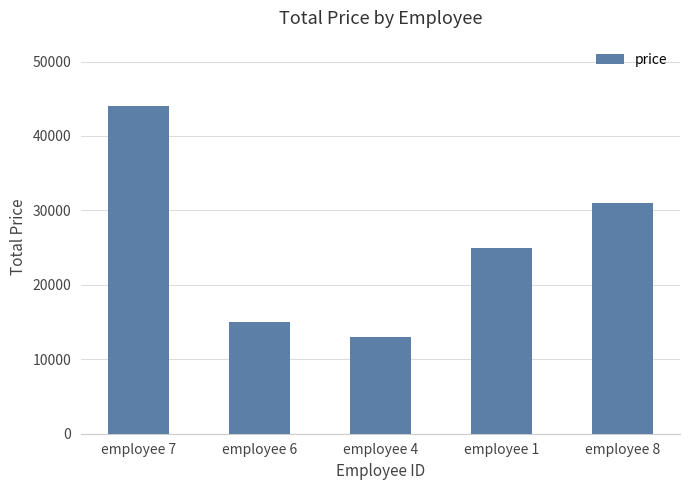

What position from the left is employee 6?

2